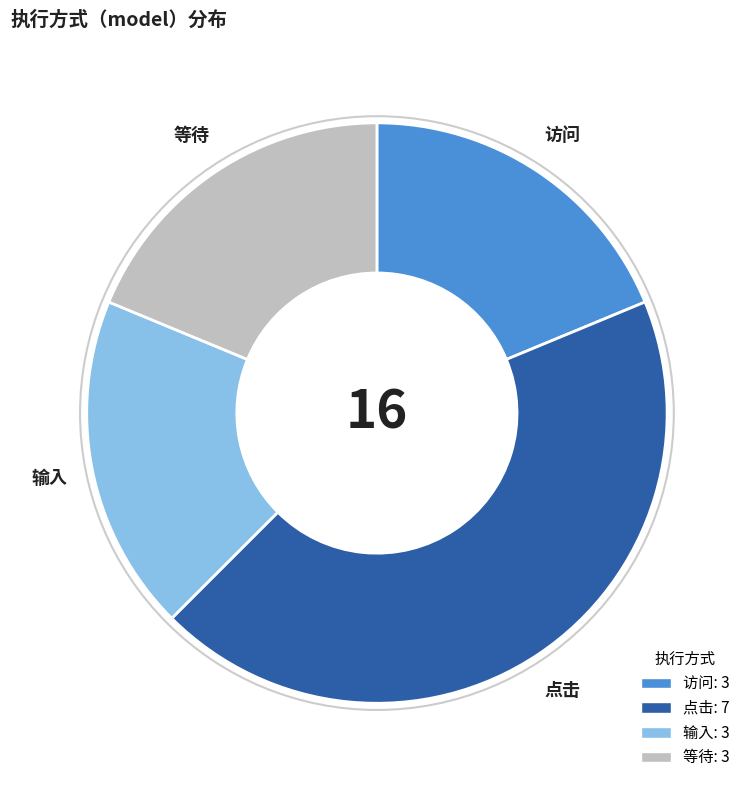

Which has a higher value, 输入 or 点击?

点击